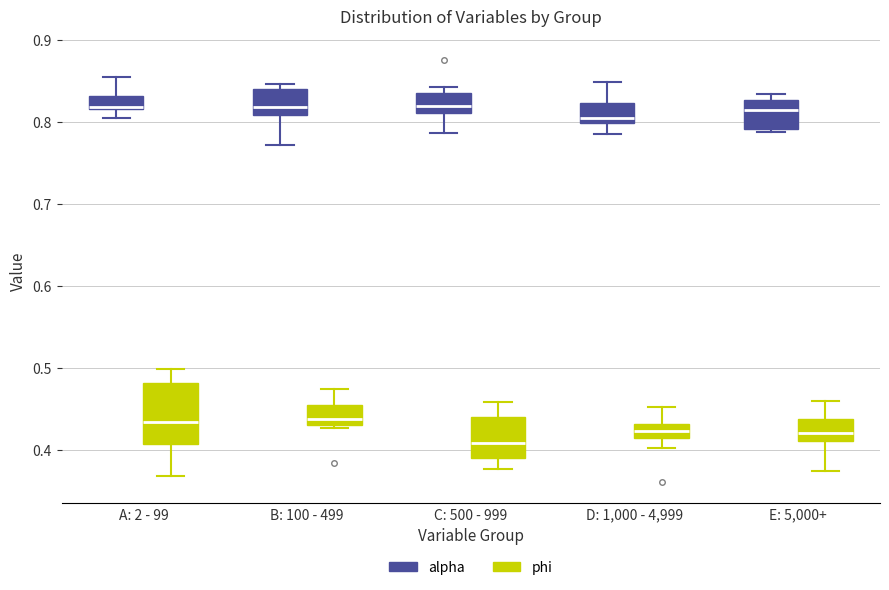

Where does the median line of the box for D: 1,000 - 4,999 (phi) sit on the y-axis? The values are not printed on the chart, so give them approximately, as read against the axis.

0.42